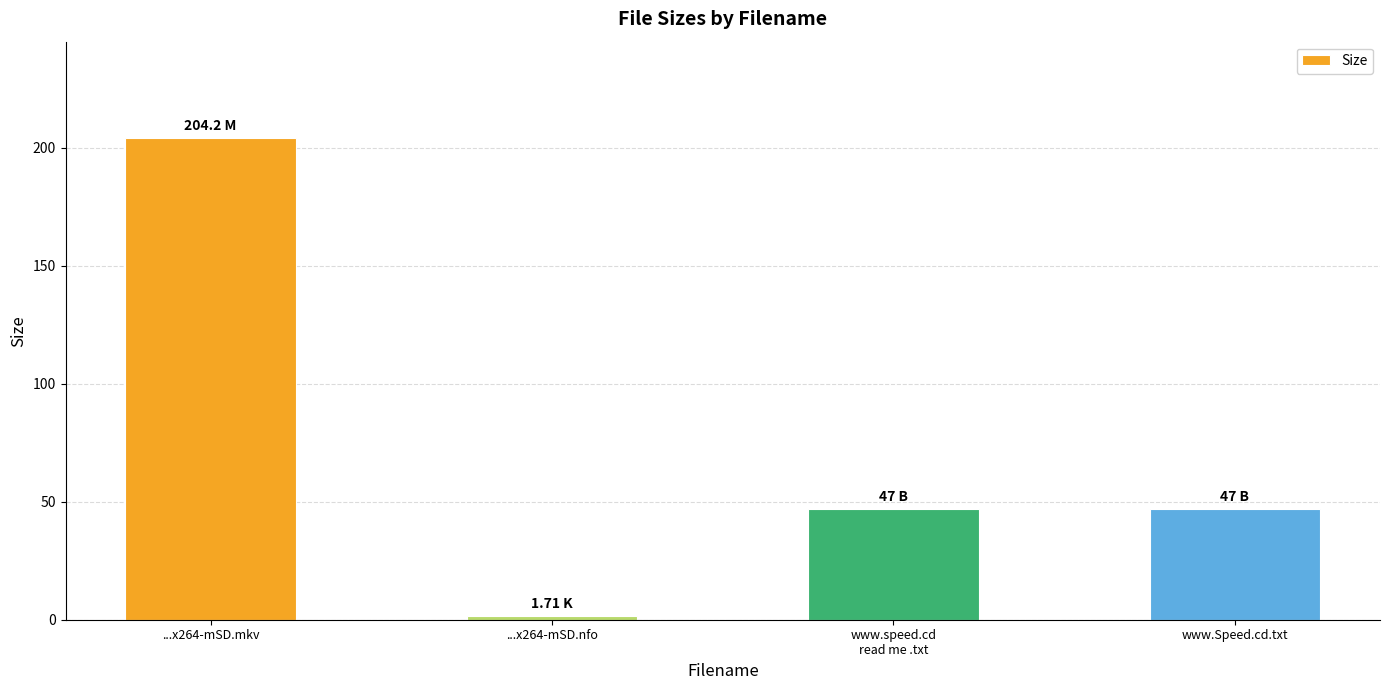

What is the value of the 4th bar from the left?

47.0